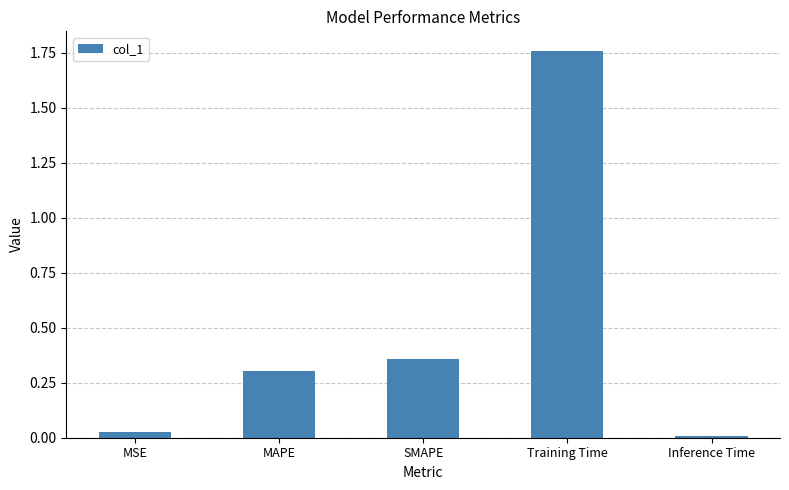

What is the average value?

0.5